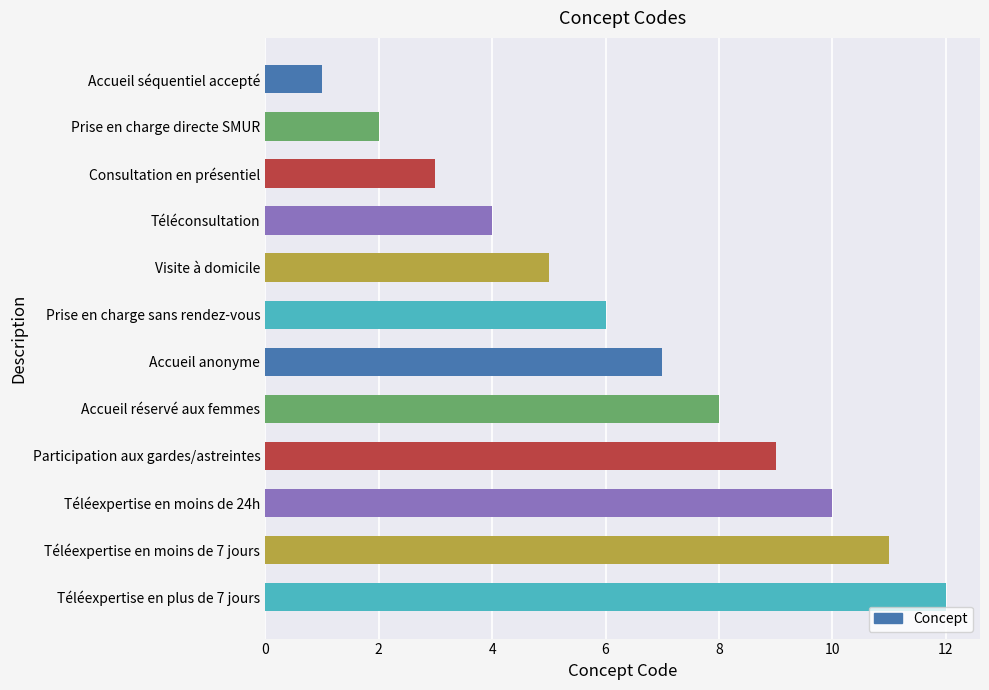

How many values are below 7?

6